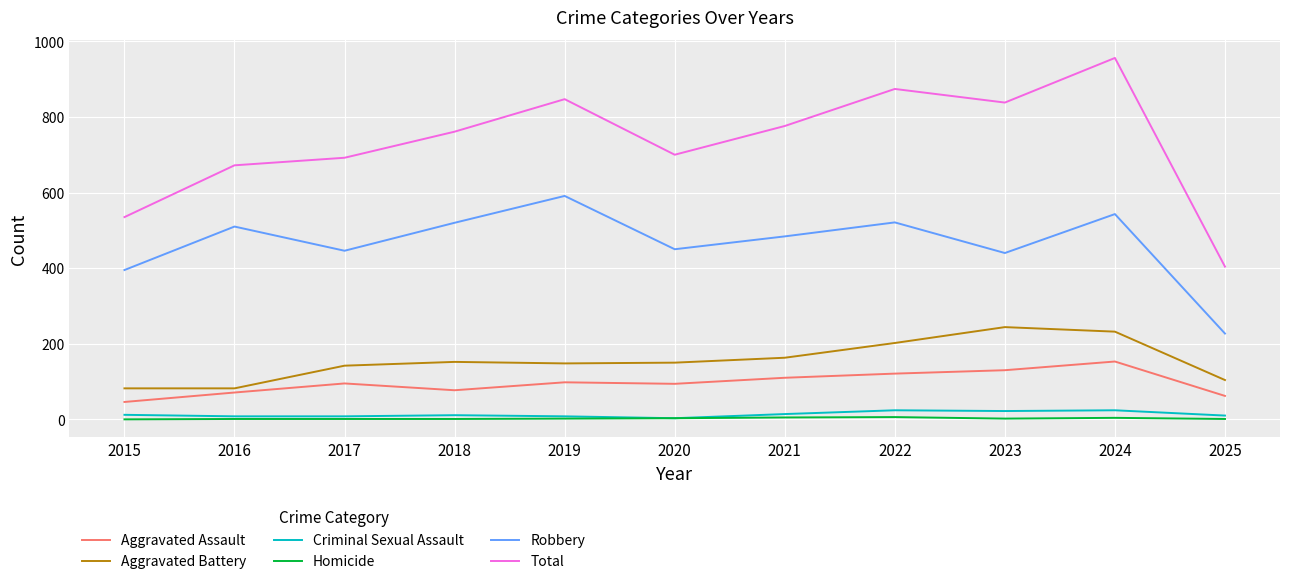

In Aggravated Assault, how many points are higher than both neighbors (excluding endpoints)?

3